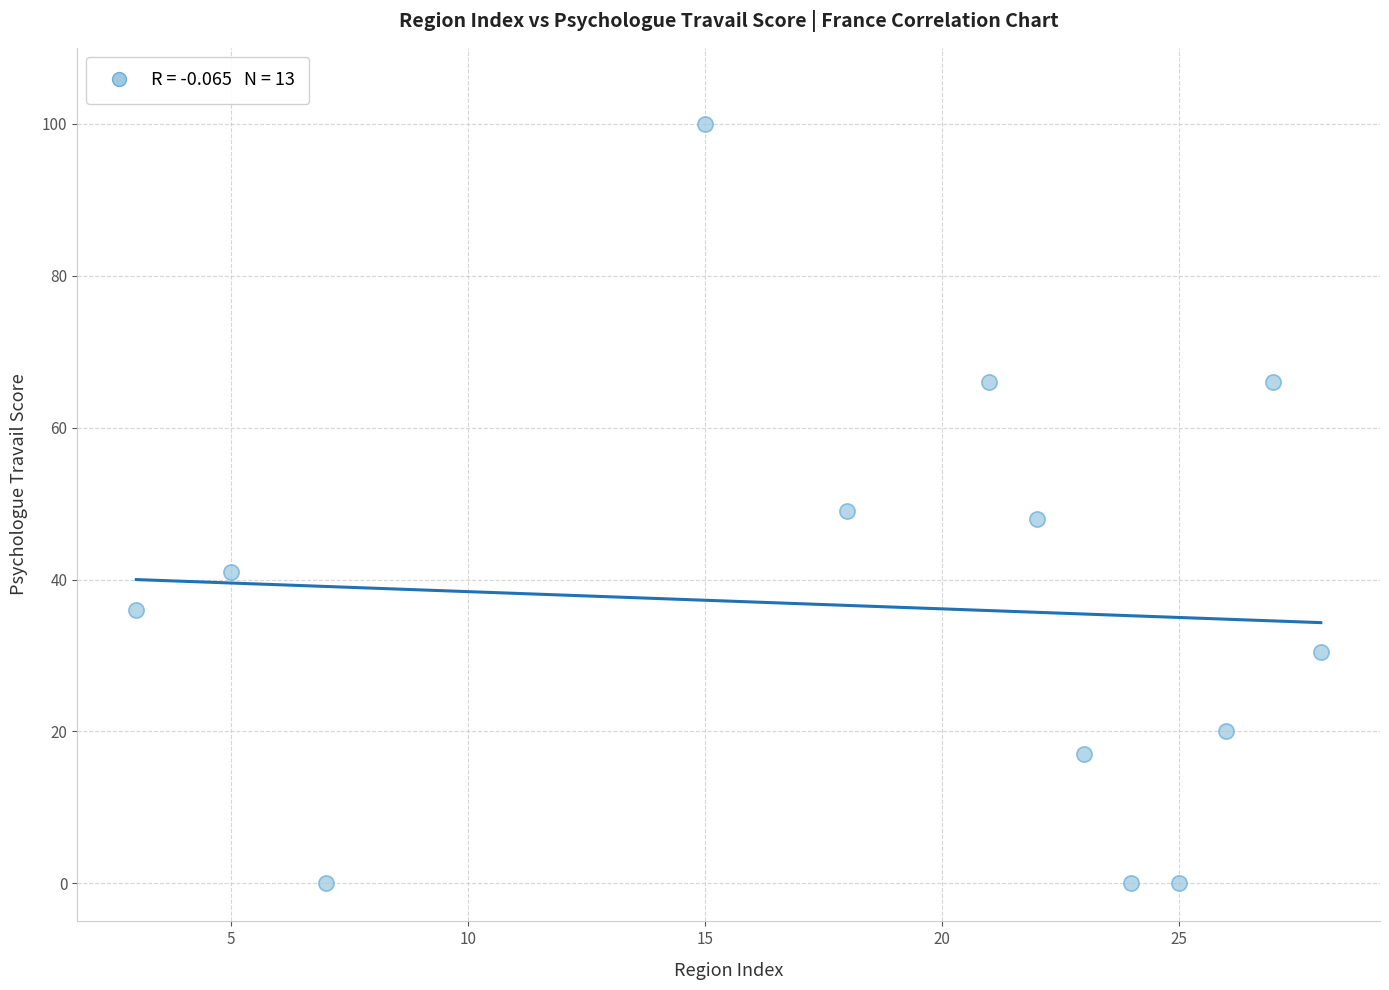

What is the range of X values (max minus min)?

25.0